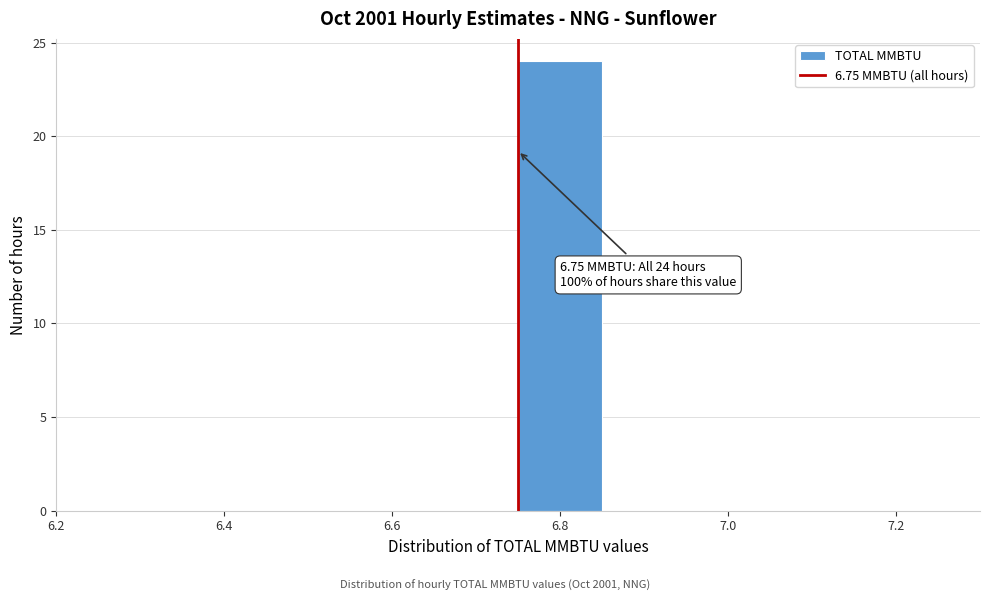

Which range on the x-axis has the tallest bar?

6.75 to 6.85